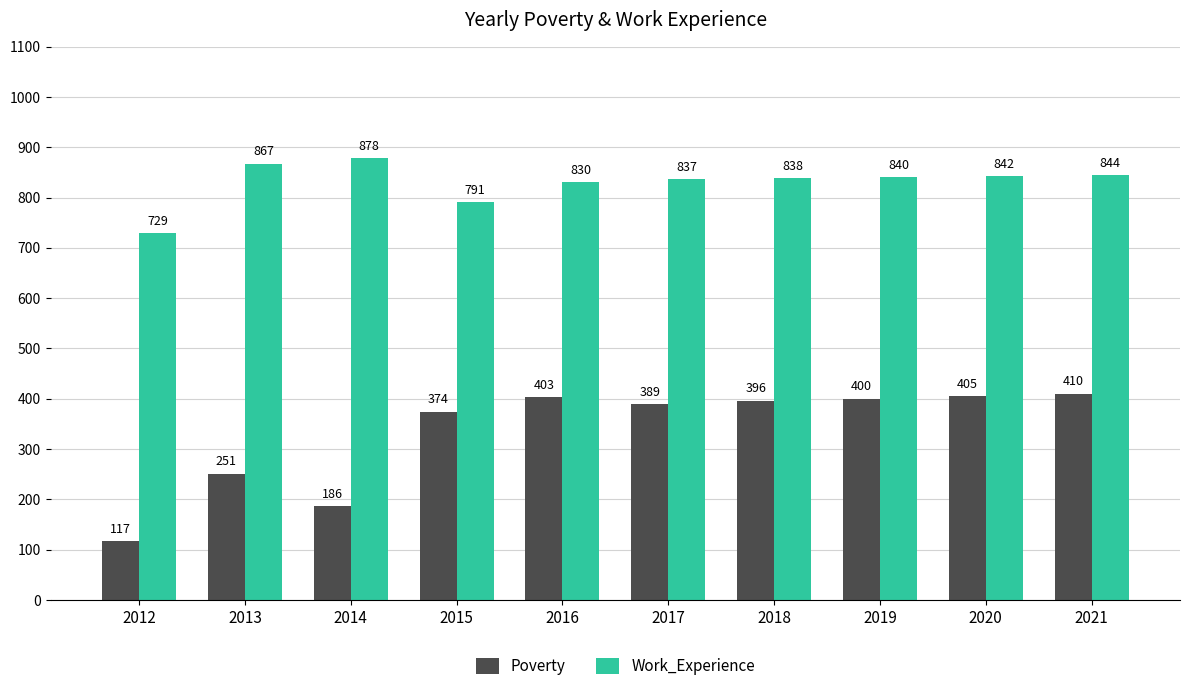

The value of Poverty at 2020 is 405. True or false?

True